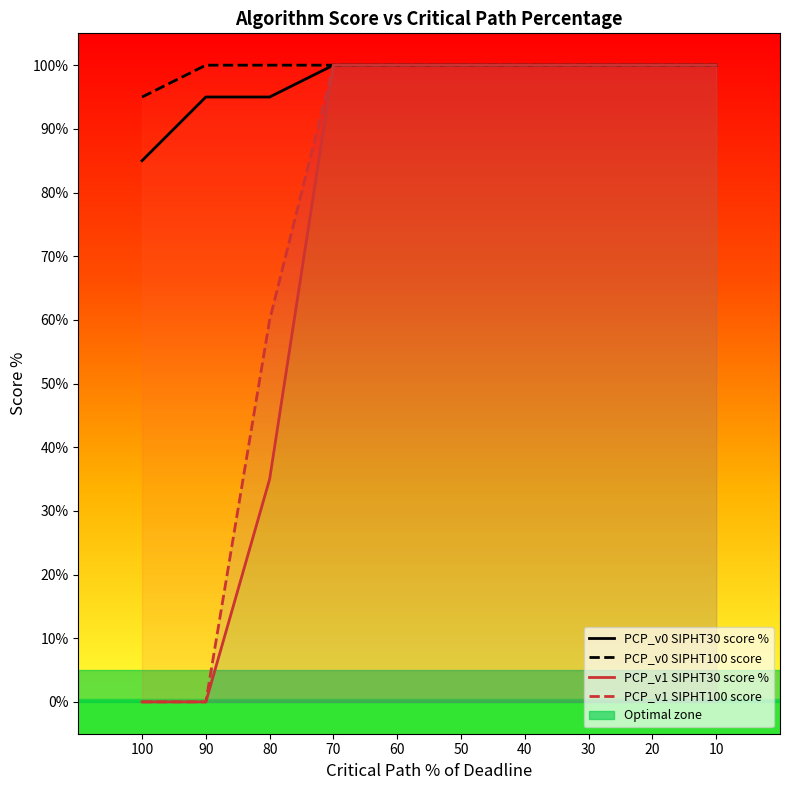

Is this an area chart (filled region under the line)?

No